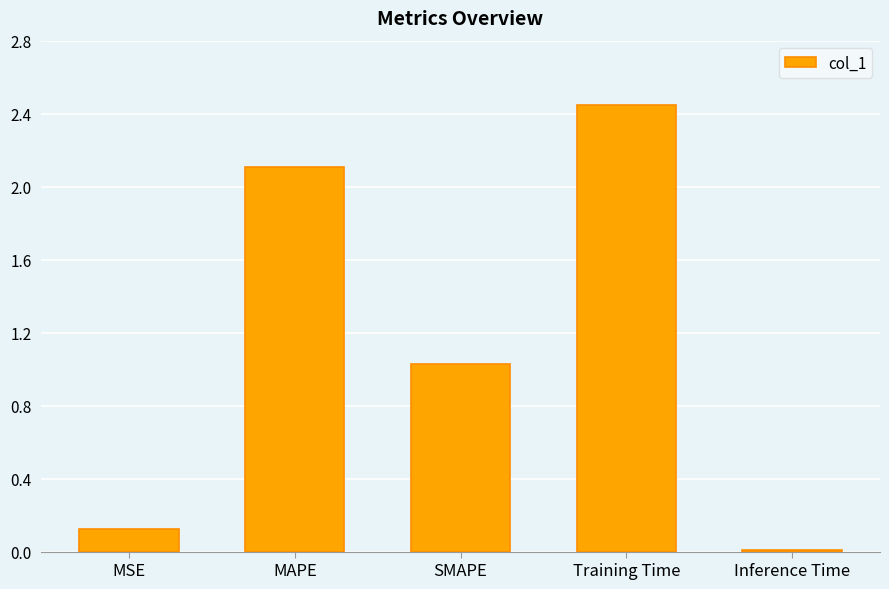

True or false: the data shows 0.1 at MSE.

True